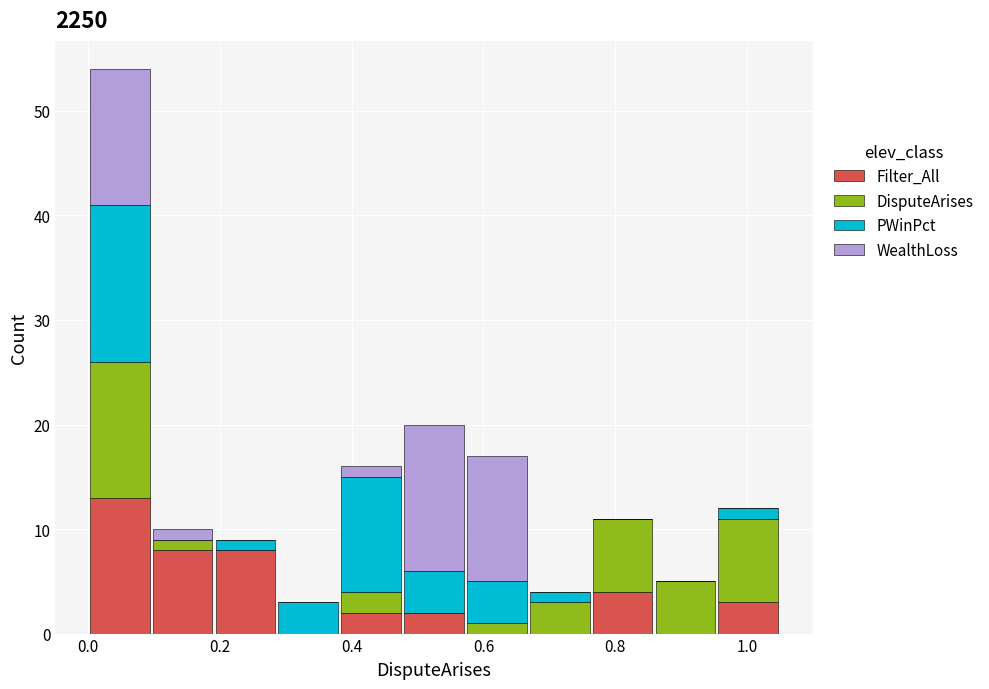

Reading left to right, transcribe this chart: for each stacked bar, give the range it covers on the x-axis and its total height. Neither the bar edges nor the heights are printed on the chart, so give them approximately, as read against the axes.

0.00 to 0.10: 54
0.10 to 0.20: 10
0.20 to 0.28: 9
0.28 to 0.38: 3
0.38 to 0.48: 16
0.48 to 0.58: 20
0.58 to 0.66: 17
0.66 to 0.76: 4
0.76 to 0.86: 11
0.86 to 0.96: 5
0.96 to 1.06: 12